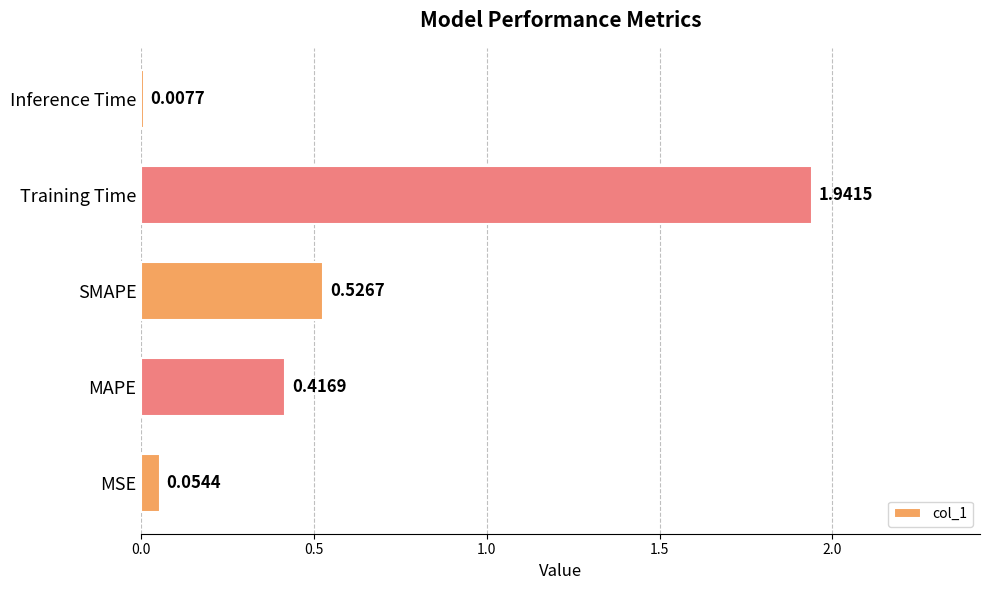

At which category does the chart reach its peak across all series?

Training Time